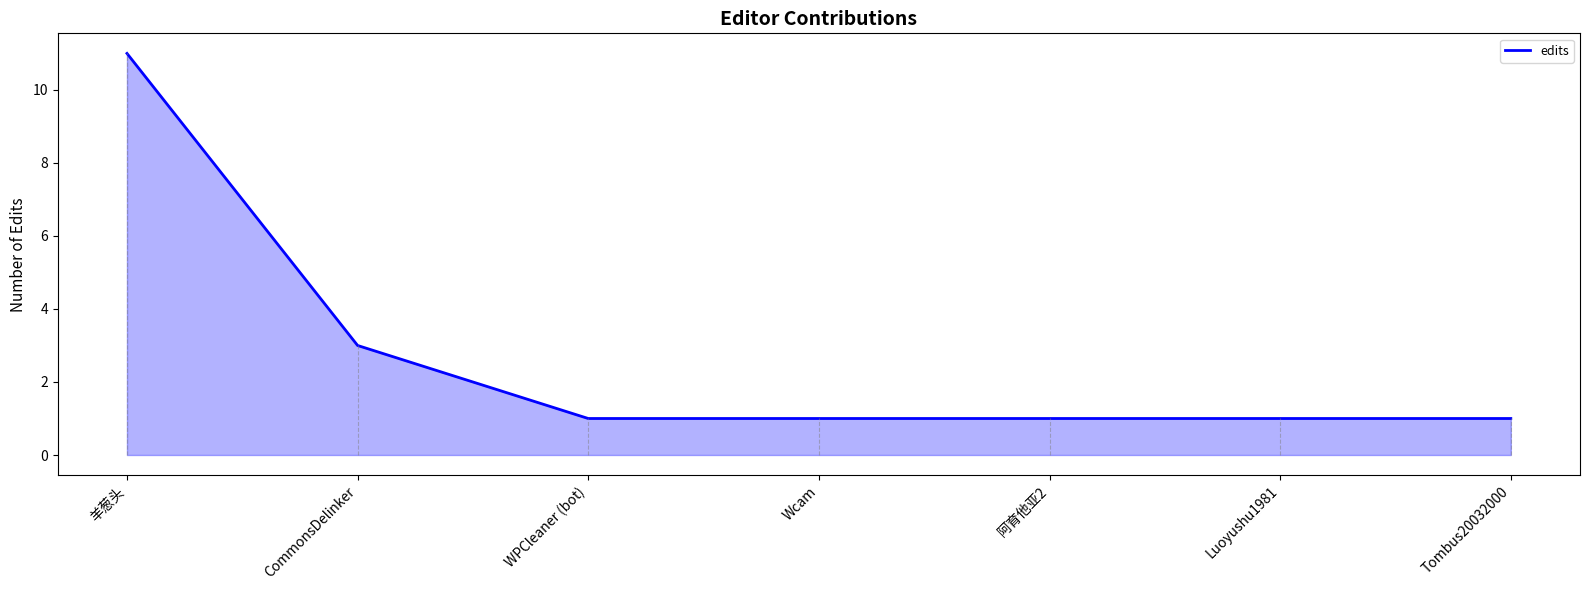

Reading left to right, extract all data points from this chart.

11	3	1	1	1	1	1